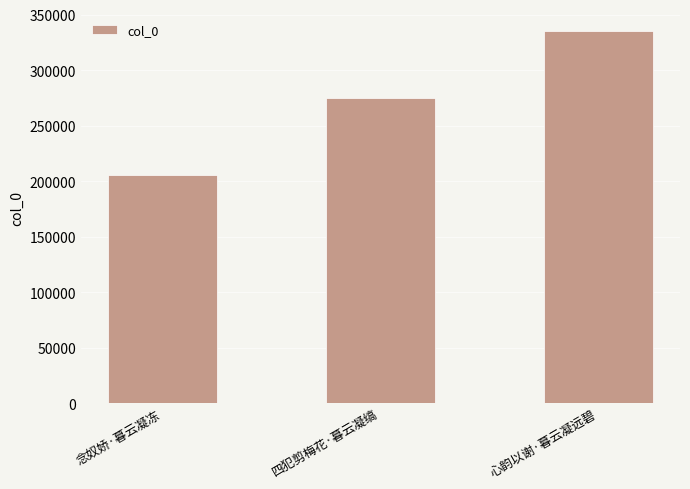

List the labels in order of value, smallest first.

念奴娇·暮云凝冻, 四犯剪梅花·暮云凝缟, 心韵以谢·暮云凝远碧